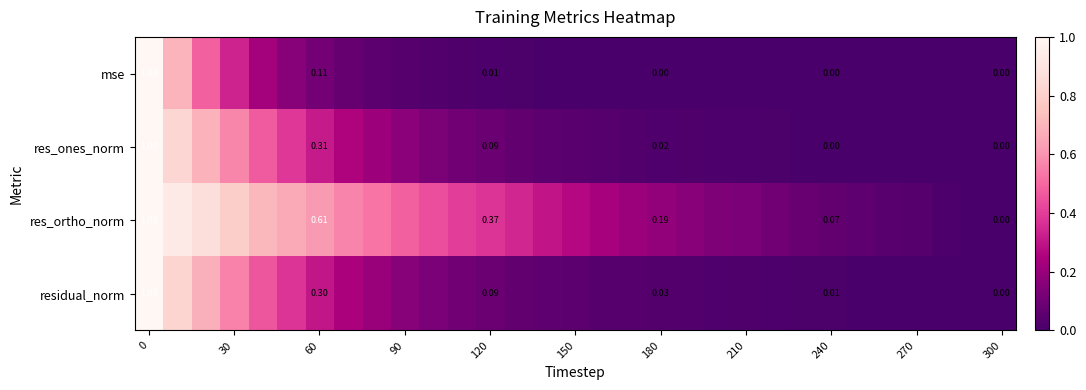

Rank the series at 180 from highest to lowest value.

res_ortho_norm, residual_norm, res_ones_norm, mse